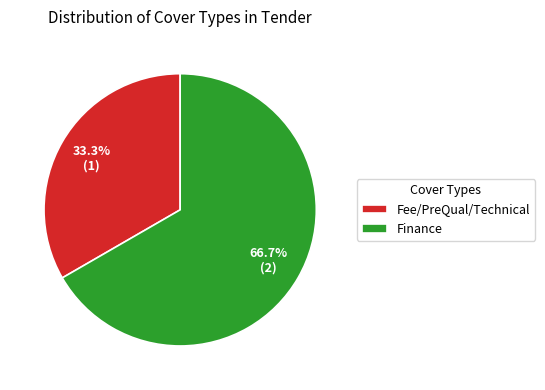

What percentage is NOT represented by Fee/PreQual/Technical?

66.7%